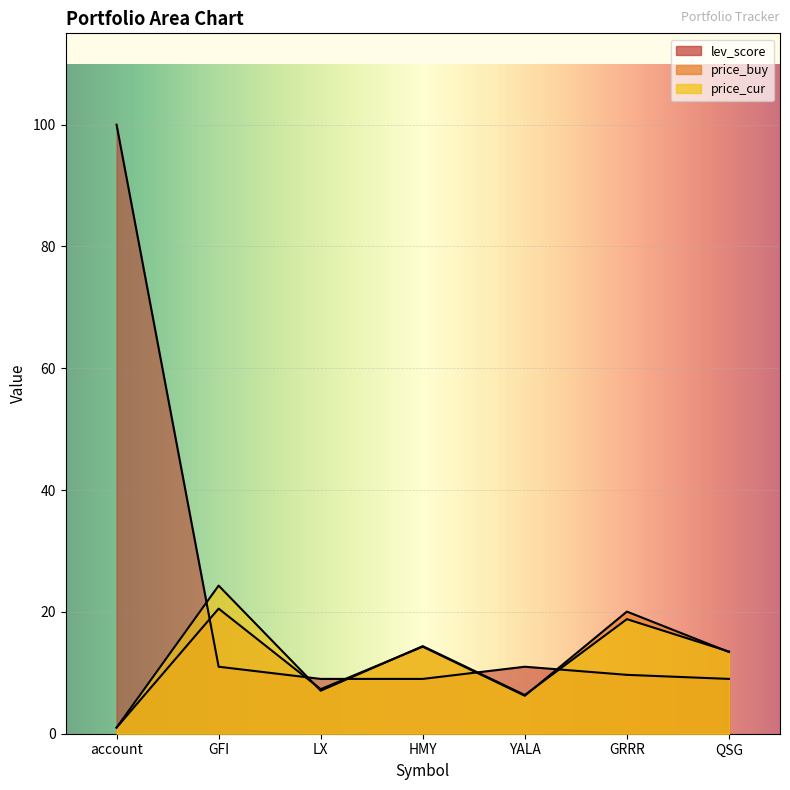

True or false: price_buy has a value of 5.1 at GFI.

False